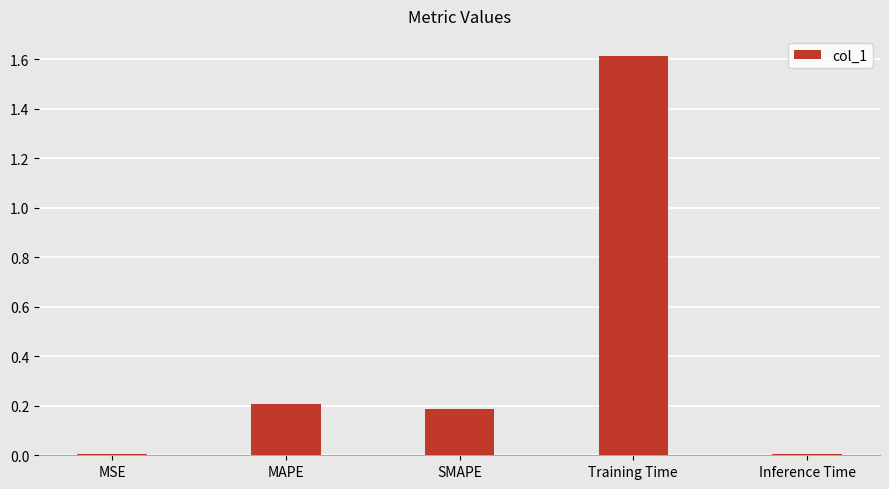

What is the sum of all values?

2.0